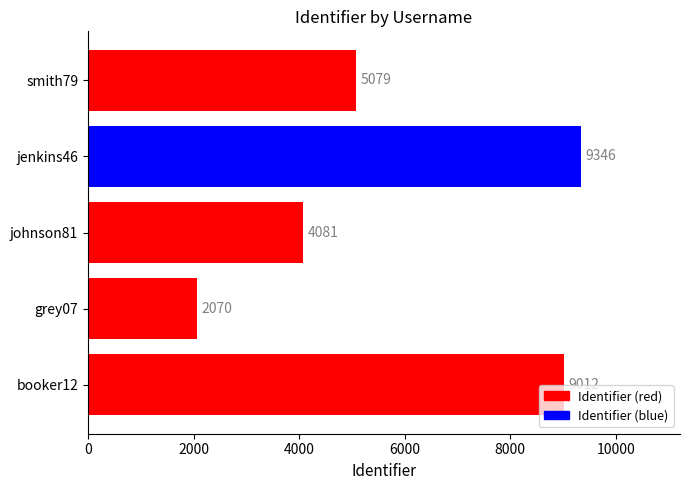

How many data points are less than 5079?

2